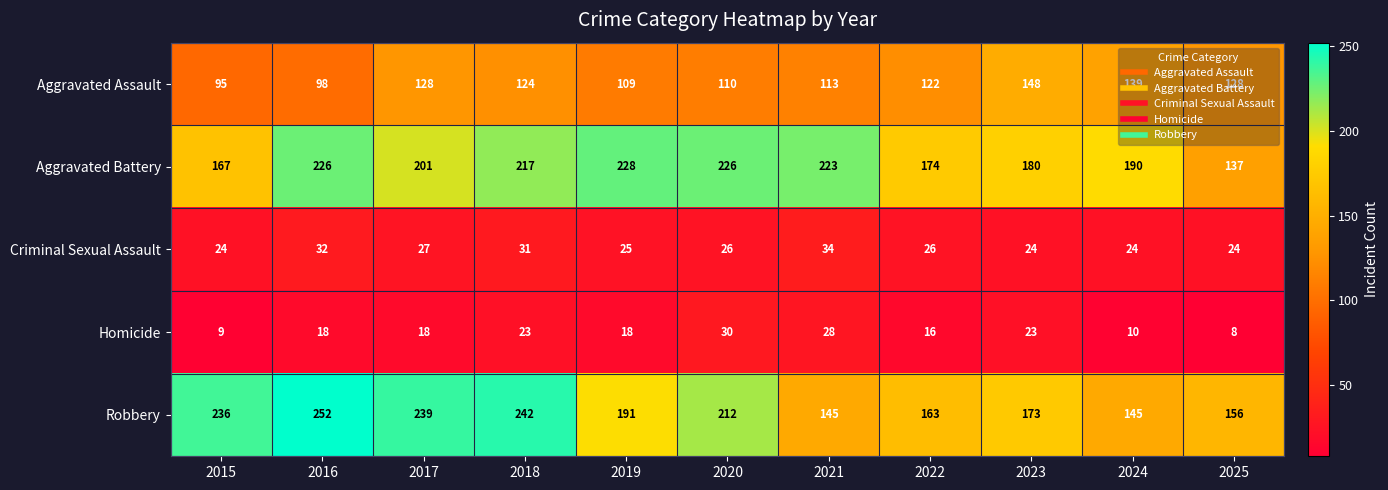

What is the smallest value displayed?

8